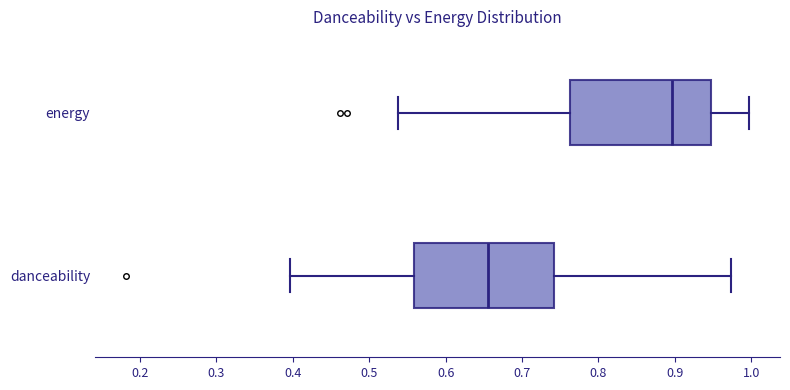

Reading bottom to top, read every box against the x-axis: the position of its median line, the range the box covers, and the ends of its whiskers. The values are not printed on the chart, so give them approximately, as read against the axis.

danceability: median 0.66, box 0.56 to 0.74, whiskers 0.40 to 0.97
energy: median 0.90, box 0.76 to 0.95, whiskers 0.54 to 1.00